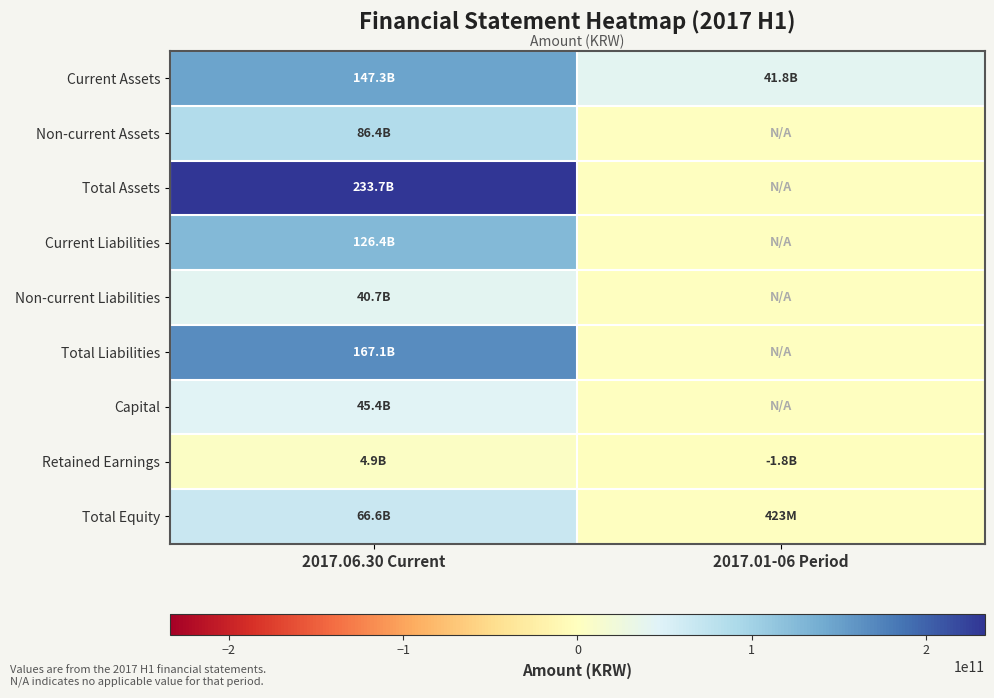

What is the difference between the highest and lowest values at 2017.01-06 Period?

43595905565